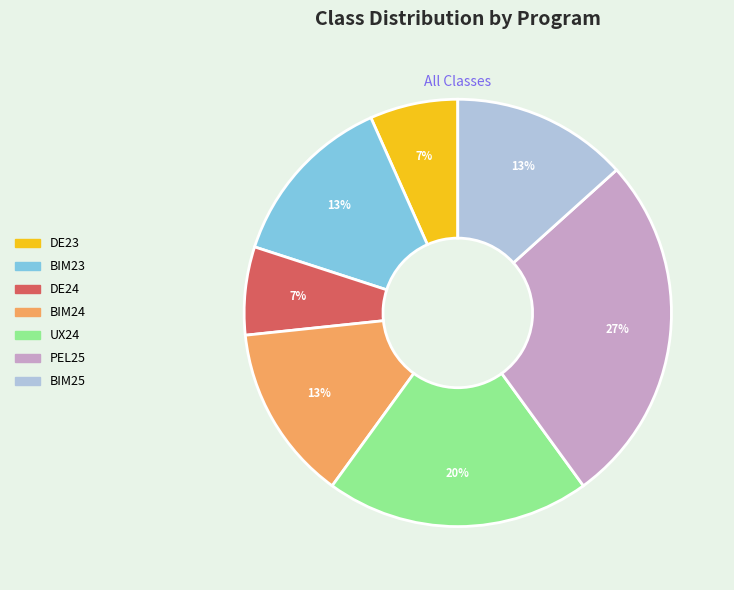

Count the number of slices in the pie.

7